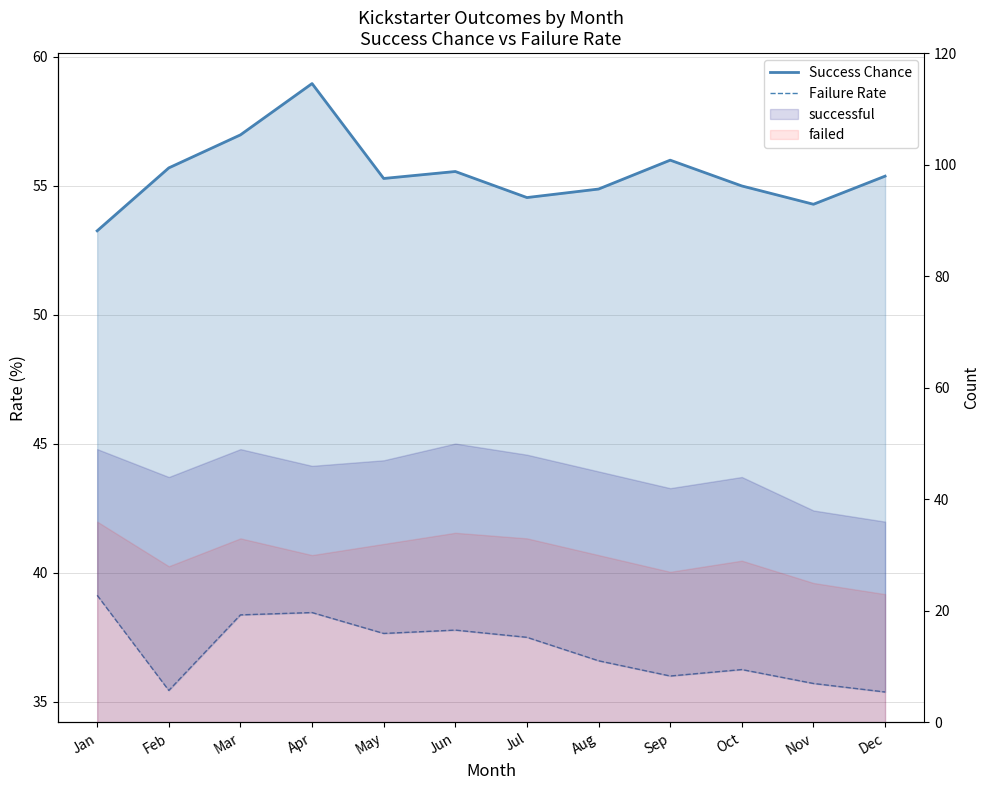

How many categories are shown in the chart?

12